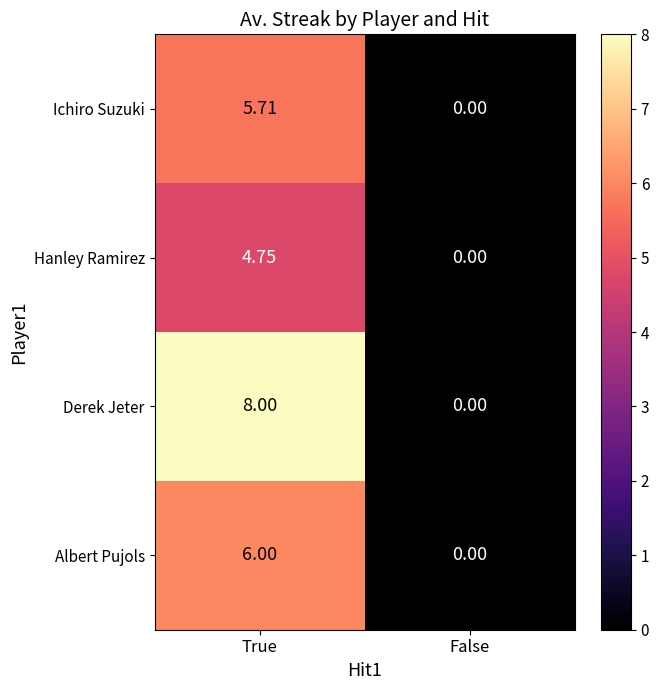

Is the value of Derek Jeter at False greater than the value of Hanley Ramirez at True?

No